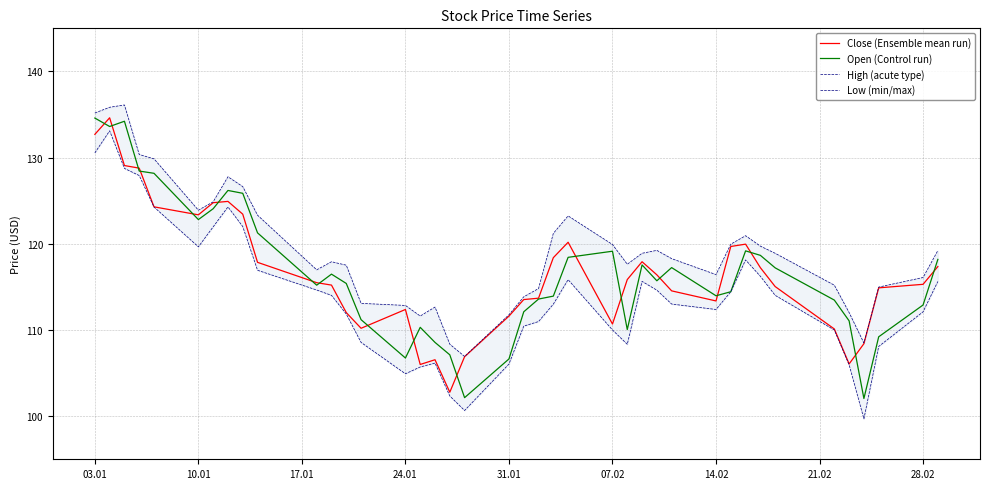

What is the difference between the second highest and second lowest values in the Low (min/max) series?

29.9